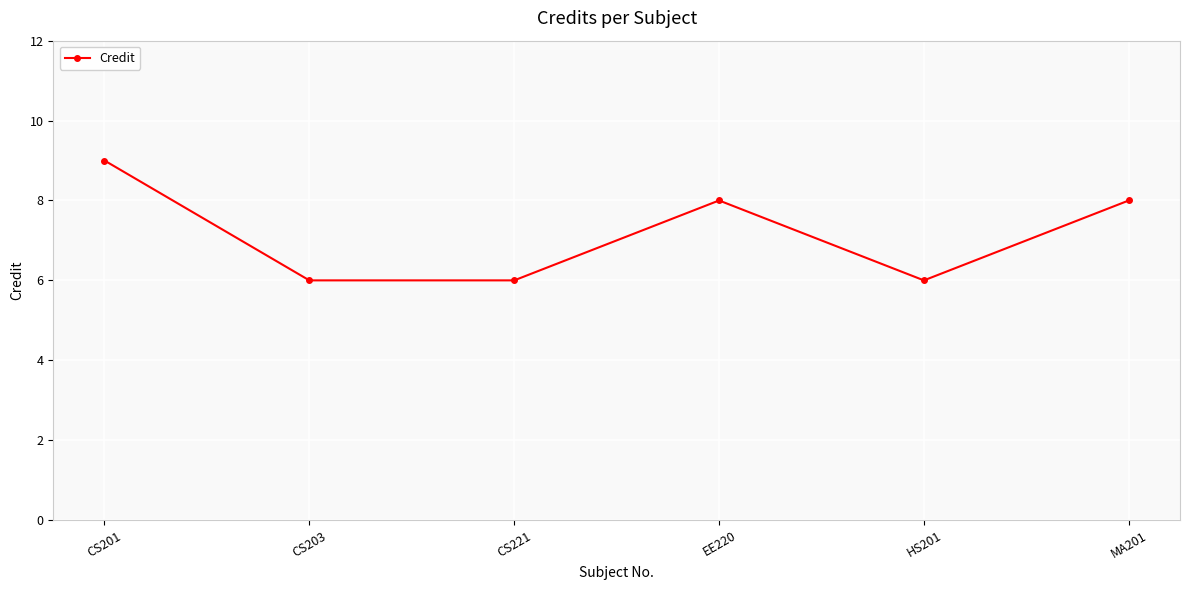

Between CS203 and MA201, which is larger?

MA201